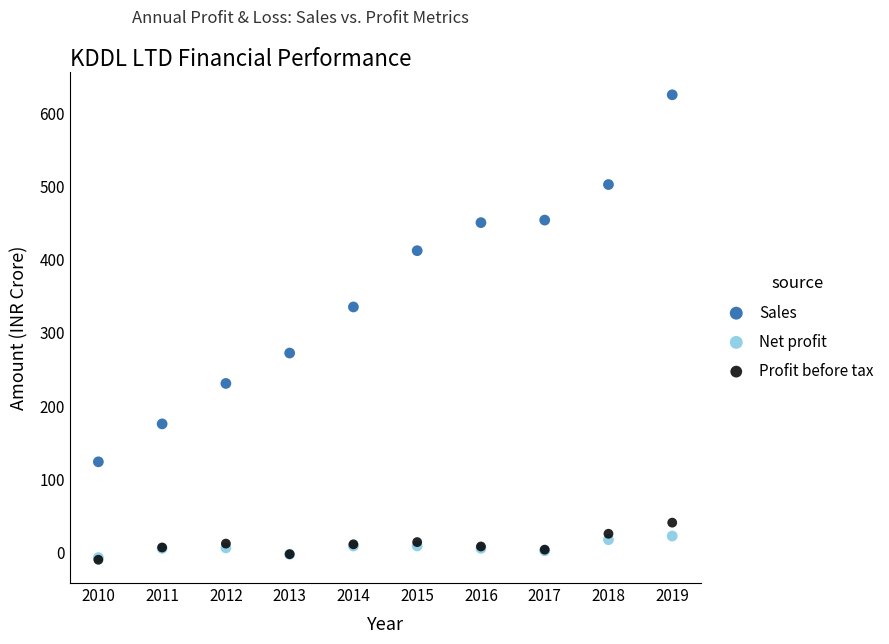

Which series has the widest spread of Y values?

Sales